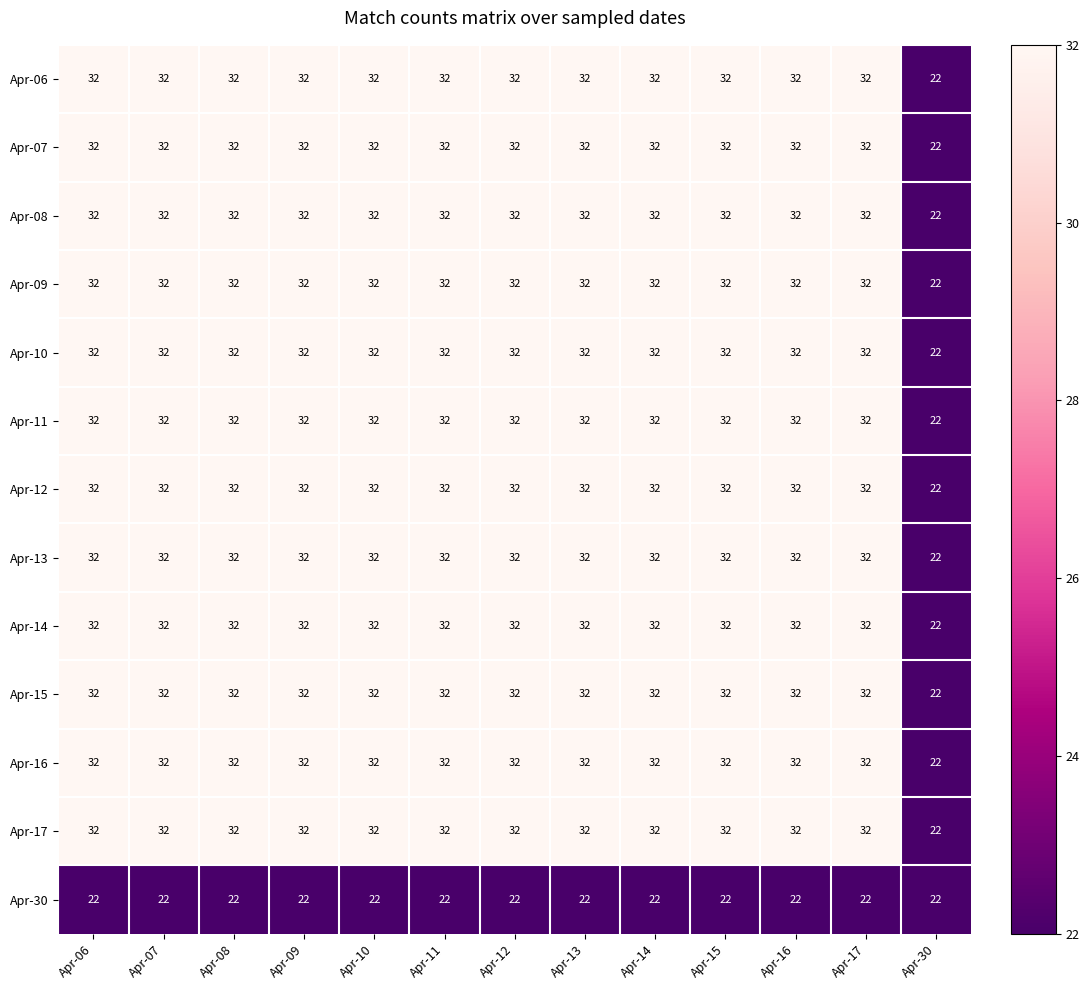

The value of Apr-11 at Apr-13 is 32. True or false?

True